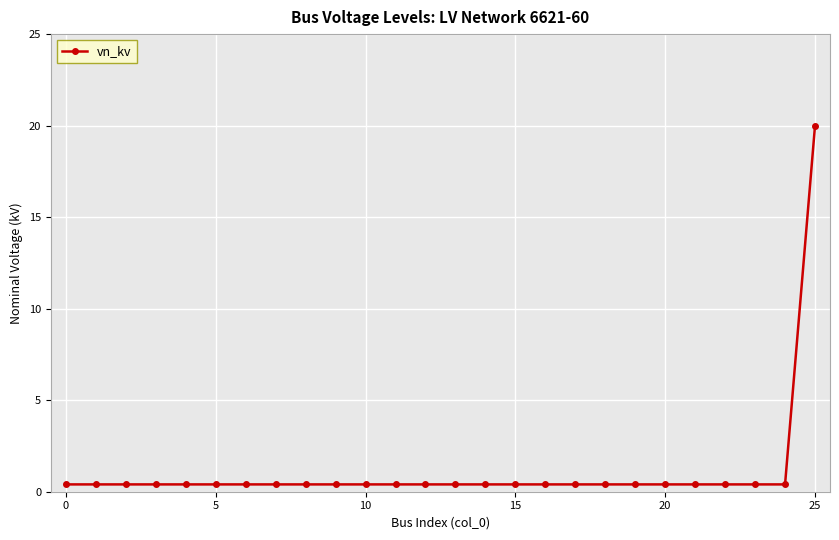

What is the average value?

1.2